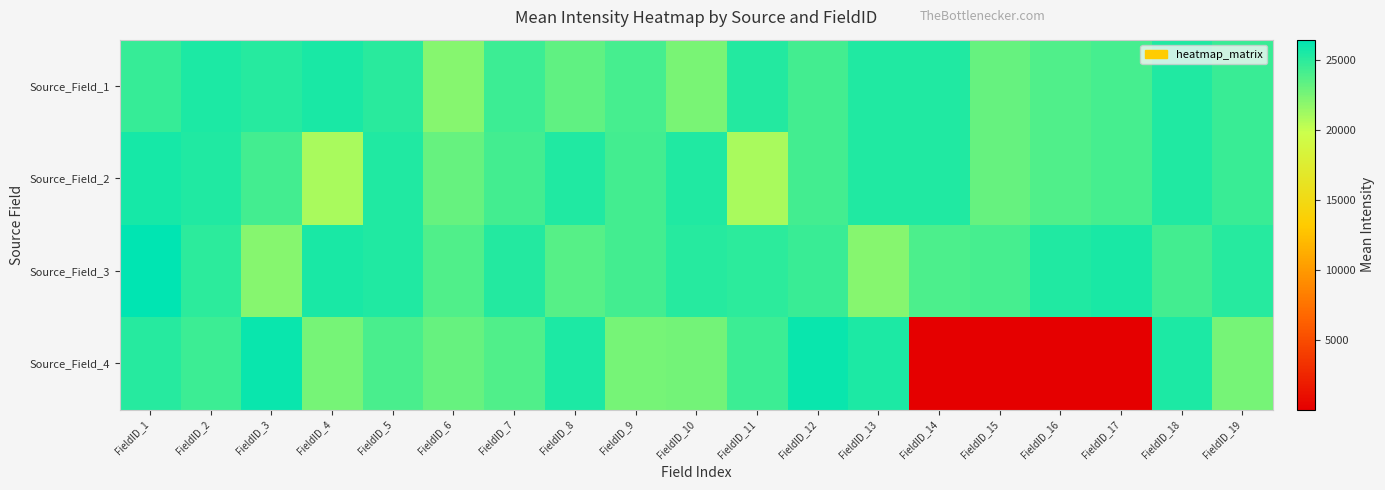

Reading right to left, what are all the values shown in this chart?

Source_Field_1: FieldID_19=24544.1	FieldID_18=25411.4	FieldID_17=24111.9	FieldID_16=23781.3	FieldID_15=23120.3	FieldID_14=25366.2	FieldID_13=25369.0	FieldID_12=24199.5	FieldID_11=25278.6	FieldID_10=22464.9	FieldID_9=24165.5	FieldID_8=23318.0	FieldID_7=24479.1	FieldID_6=22114.6	FieldID_5=25092.2	FieldID_4=25572.4	FieldID_3=25205.2	FieldID_2=25462.2	FieldID_1=24637.3
Source_Field_2: FieldID_19=24544.1	FieldID_18=25411.4	FieldID_17=24111.9	FieldID_16=23781.3	FieldID_15=23120.3	FieldID_14=25366.2	FieldID_13=25369.0	FieldID_12=24199.5	FieldID_11=20956.3	FieldID_10=25369.0	FieldID_9=24199.5	FieldID_8=25366.2	FieldID_7=24199.5	FieldID_6=23120.3	FieldID_5=25369.0	FieldID_4=20956.3	FieldID_3=24199.5	FieldID_2=25366.2	FieldID_1=25679.8
Source_Field_3: FieldID_19=25162.8	FieldID_18=24272.9	FieldID_17=25527.2	FieldID_16=25411.4	FieldID_15=24111.9	FieldID_14=23908.5	FieldID_13=22027.0	FieldID_12=24544.1	FieldID_11=24976.3	FieldID_10=25162.8	FieldID_9=24272.9	FieldID_8=23561.0	FieldID_7=25256.0	FieldID_6=23837.8	FieldID_5=25411.4	FieldID_4=25527.2	FieldID_3=22027.0	FieldID_2=24973.5	FieldID_1=26448.2
Source_Field_4: FieldID_19=22625.9	FieldID_18=25431.2	FieldID_17=46.6	FieldID_16=37.1	FieldID_15=46.1	FieldID_14=45.4	FieldID_13=25431.2	FieldID_12=26106.4	FieldID_11=24439.6	FieldID_10=22673.9	FieldID_9=22625.9	FieldID_8=25431.2	FieldID_7=23781.3	FieldID_6=23120.3	FieldID_5=24049.7	FieldID_4=22625.9	FieldID_3=26106.4	FieldID_2=24439.6	FieldID_1=25179.7